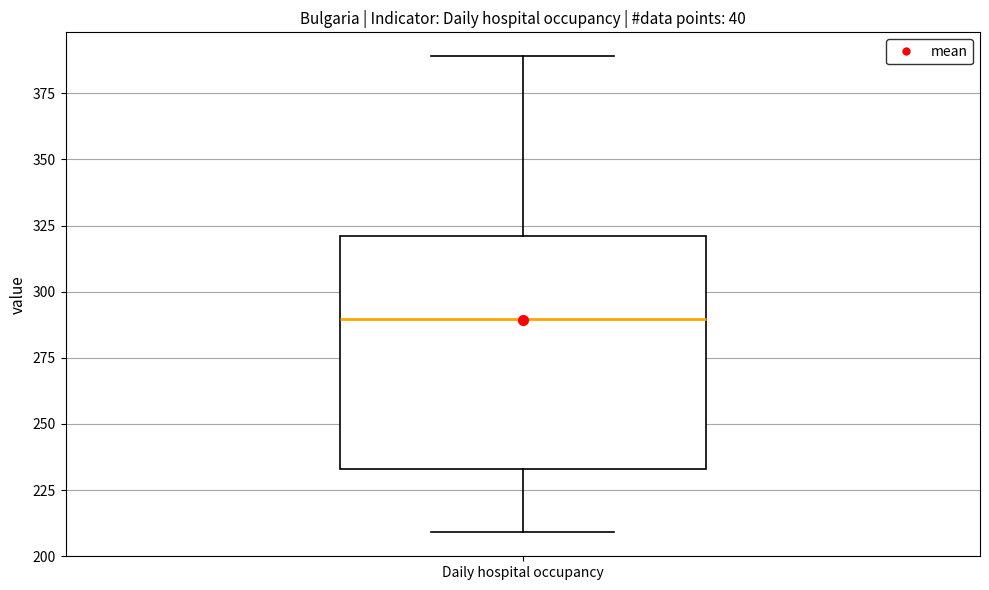

Transcribe this box plot: give where the median line is, the range the box spans, and where the two whiskers end, as read against the y-axis. The values are not printed on the chart, so give them approximately, as read against the axis.

median 290, box 235 to 320, whiskers 210 to 390